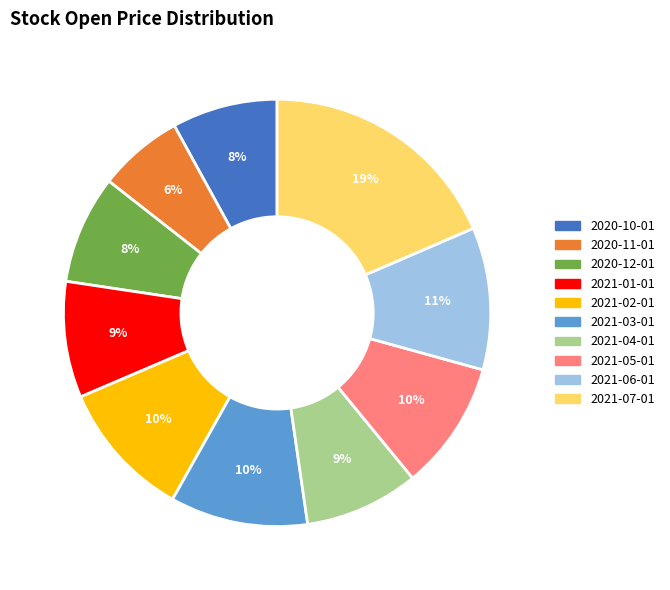

Approximately how many times larger is the value at 2021-01-01 compared to 2020-12-01?

1.1